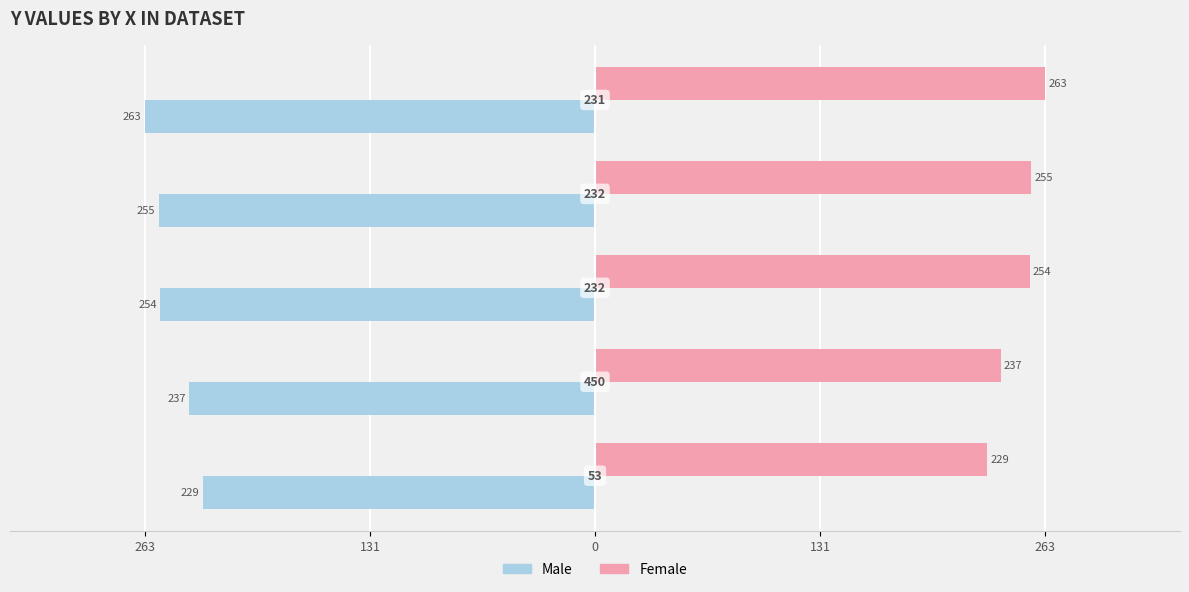

What is the value of the Male bar at the 2nd from the left?

-237